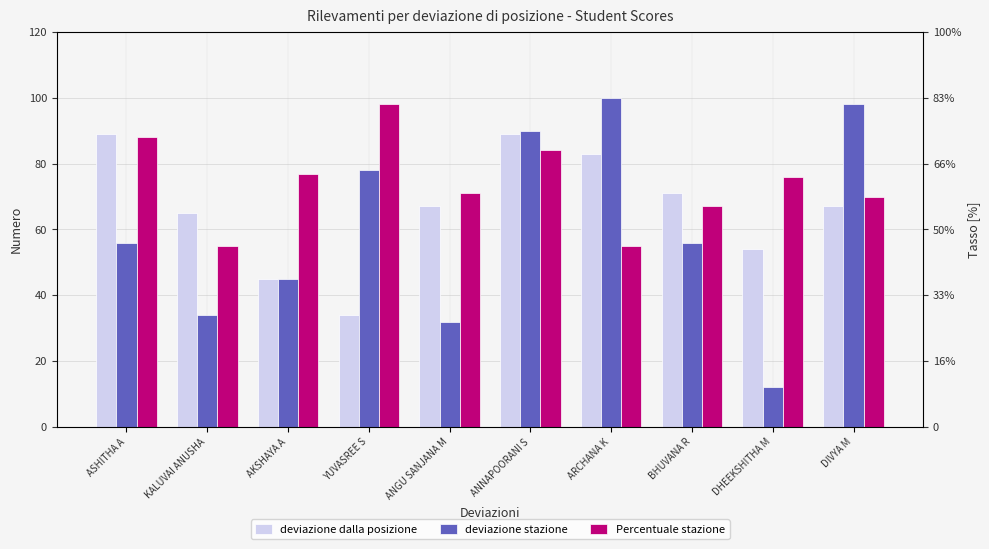

How many series are shown in this chart?

3